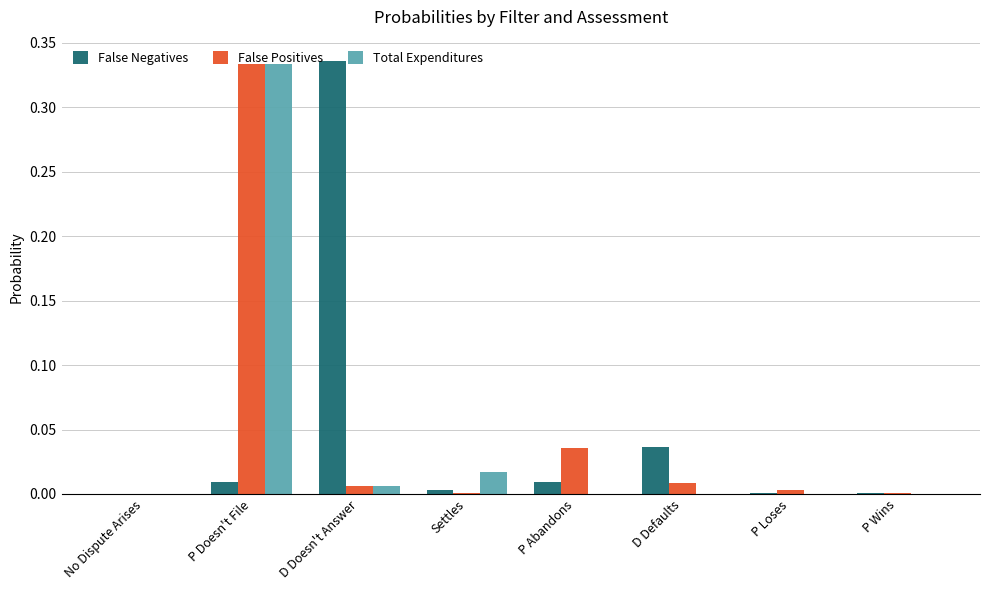

At which category is the sum across all series the highest?

P Doesn't File